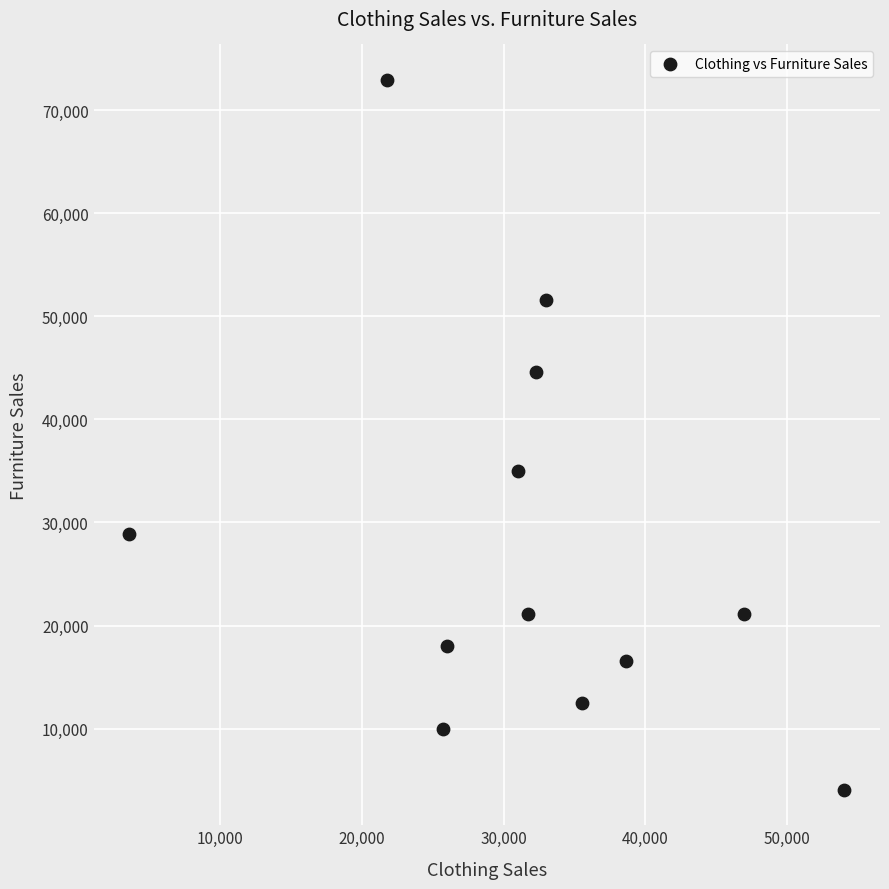

What Y value in the scatter plot is closest to 38504?

35012.6